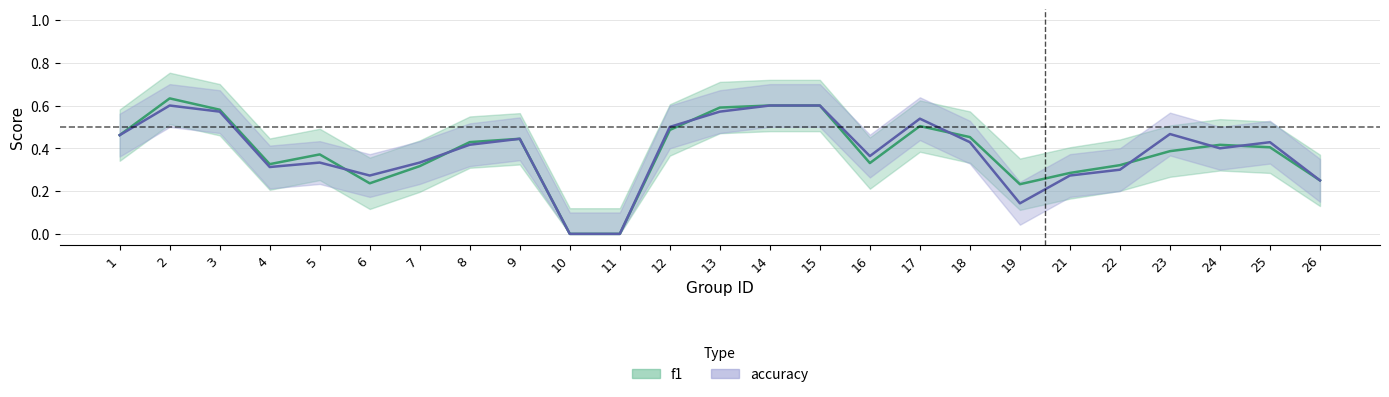

What is the value of the f1 point at the 14th from the left?

0.6